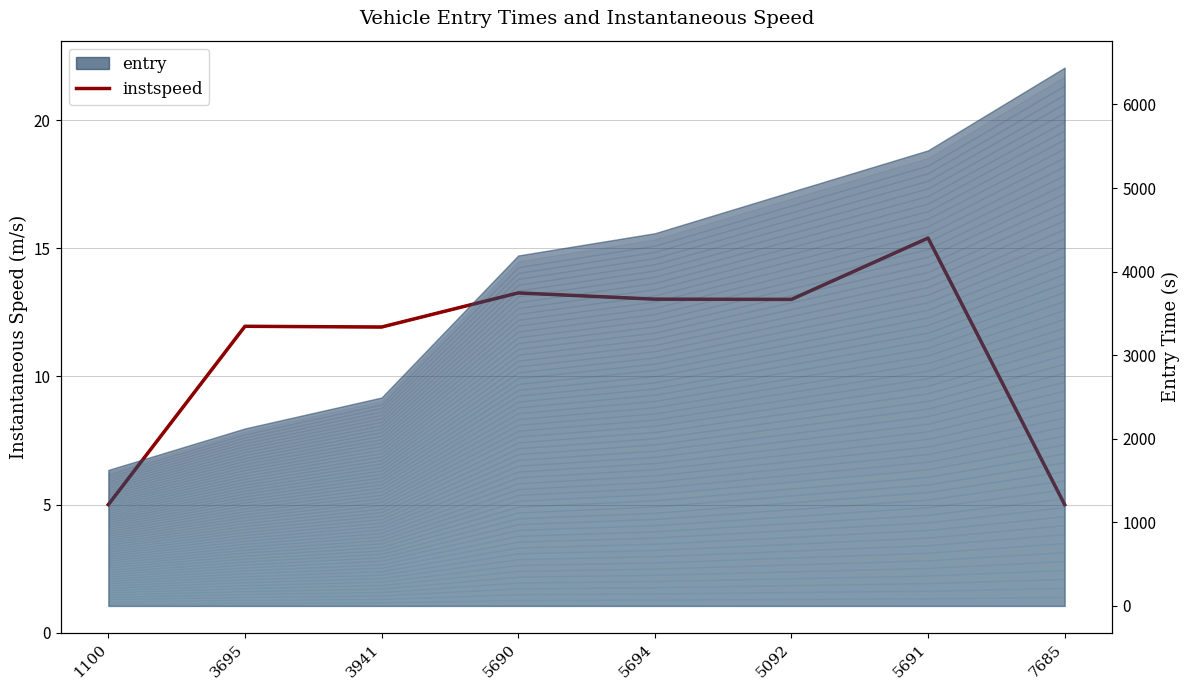

What is the minimum value shown in the chart?

5.0